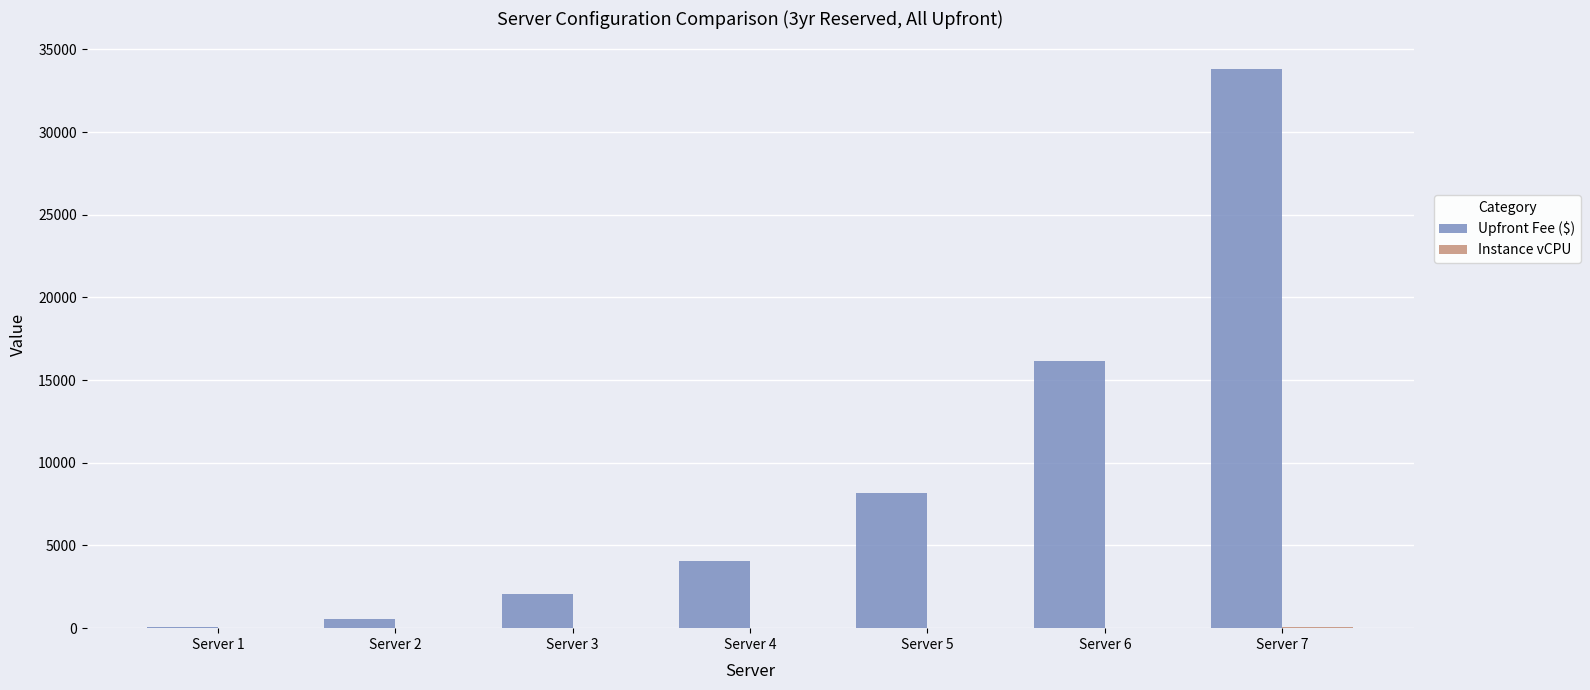

At which category is the sum across all series the highest?

Server 7